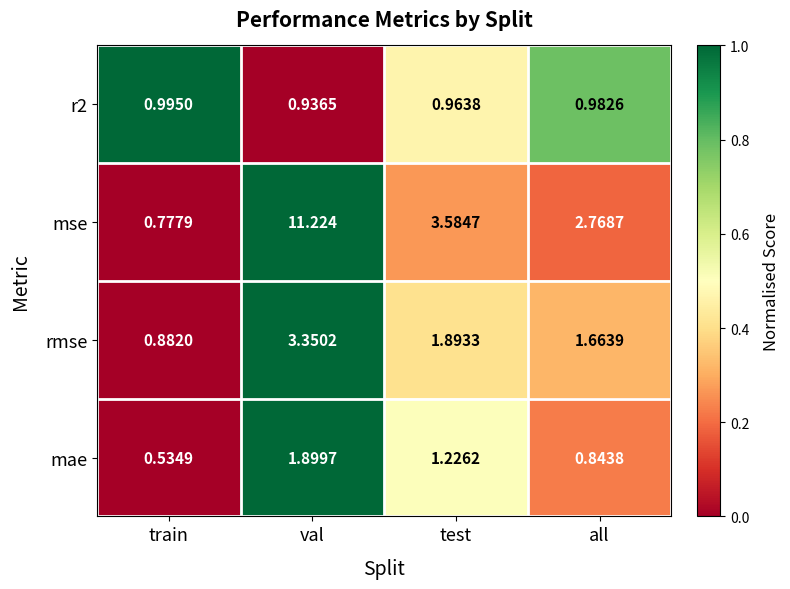

What is the spread (max minus min) of values at test?

2.6